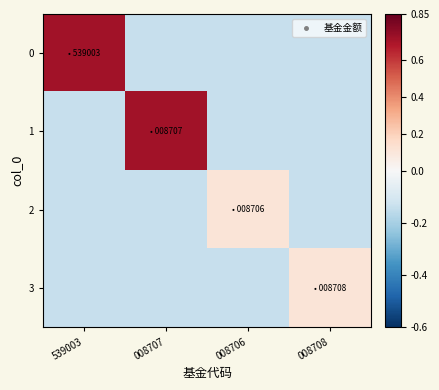

Reading left to right, what are all the values shown in this chart?

0: 539003=0.7	008707=-0.1	008706=-0.1	008708=-0.1
1: 539003=-0.1	008707=0.7	008706=-0.1	008708=-0.1
2: 539003=-0.1	008707=-0.1	008706=0.1	008708=-0.1
3: 539003=-0.1	008707=-0.1	008706=-0.1	008708=0.1